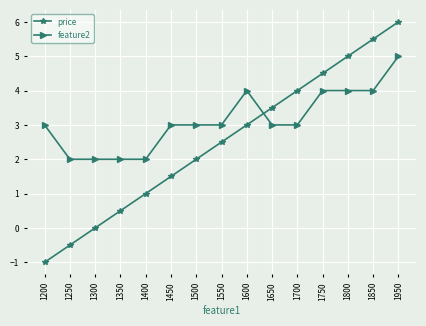

What is the total value across all series at 1300?

2.0